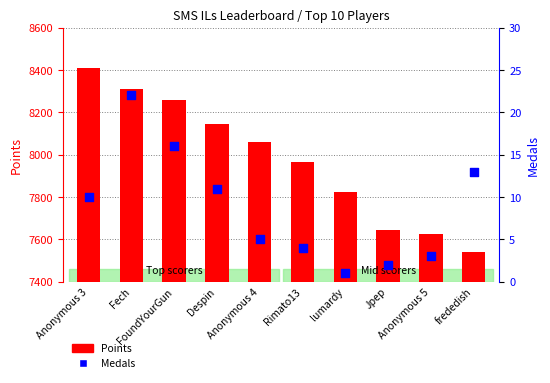

Which series has the largest total across all categories?

Points